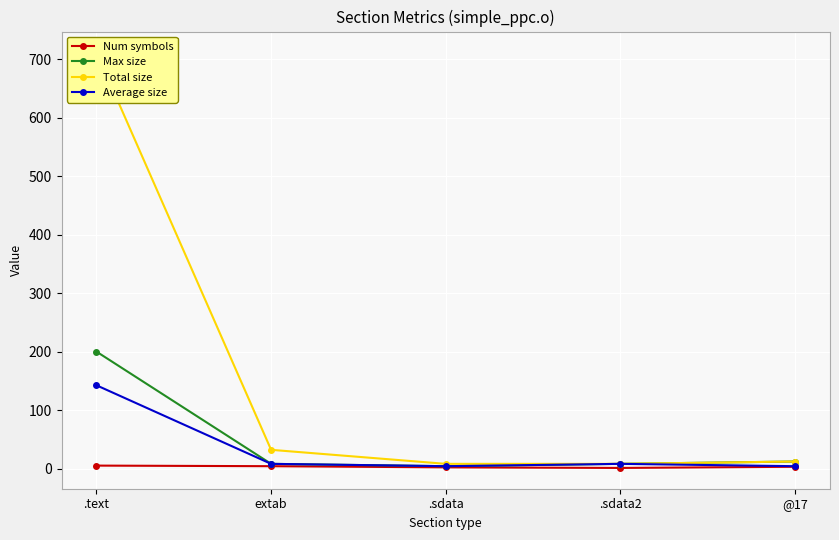

What is the average value of the Num symbols series?

3.0